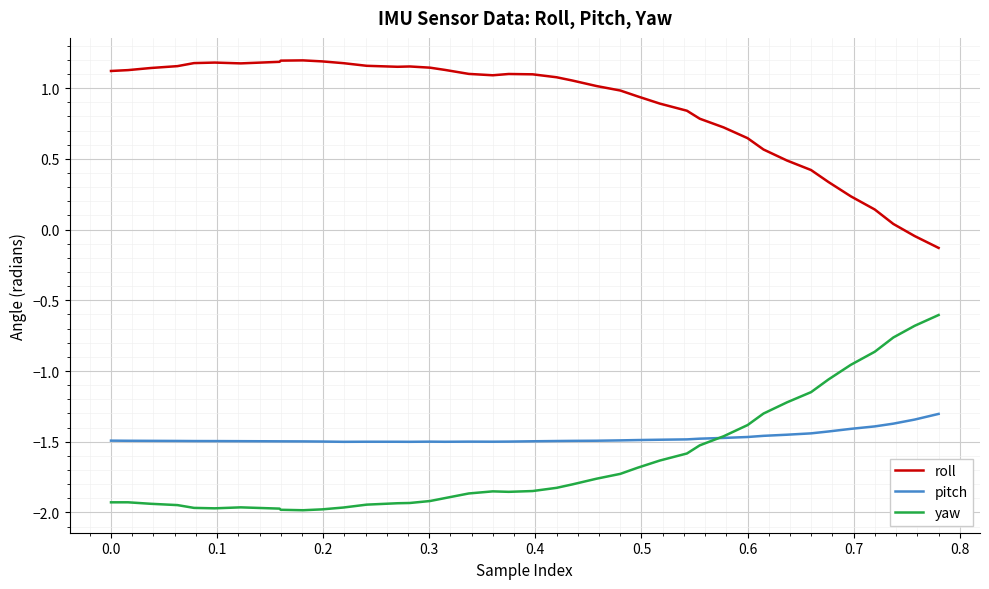

Rank the series by their maximum value, from highest to lowest.

roll, yaw, pitch